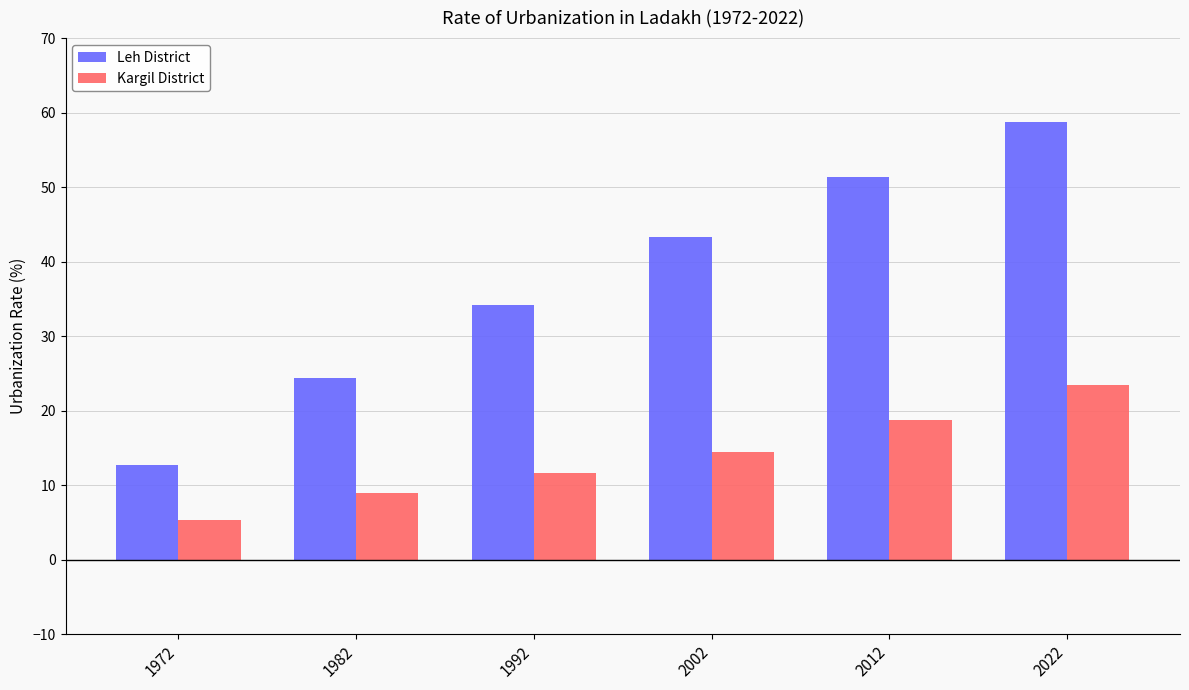

Reading right to left, what are all the values shown in this chart?

Leh District: 2022=58.8	2012=51.4	2002=43.3	1992=34.2	1982=24.4	1972=12.7
Kargil District: 2022=23.5	2012=18.8	2002=14.4	1992=11.6	1982=8.9	1972=5.3